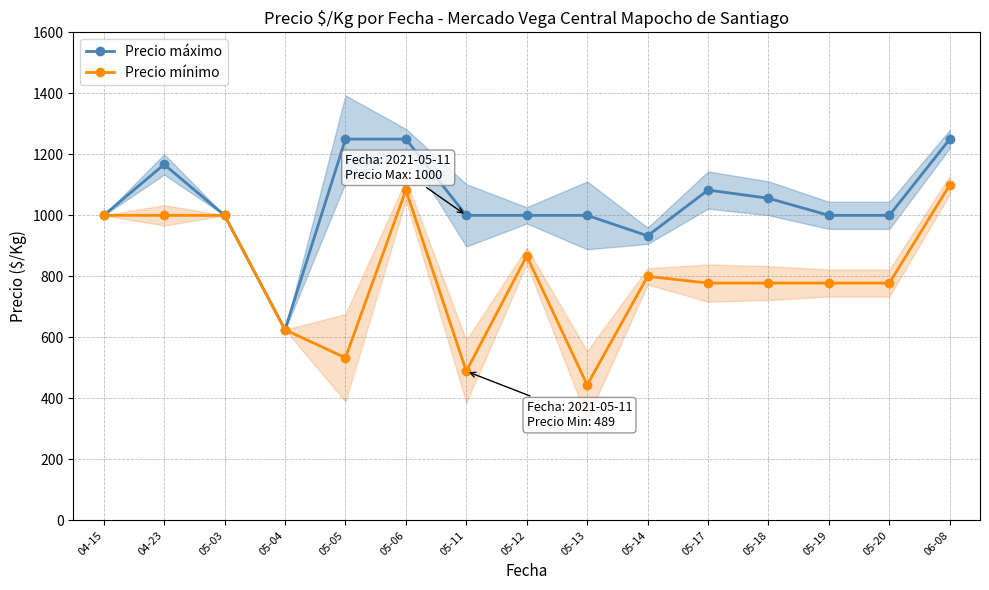

At which category is the sum across all series the highest?

06-08